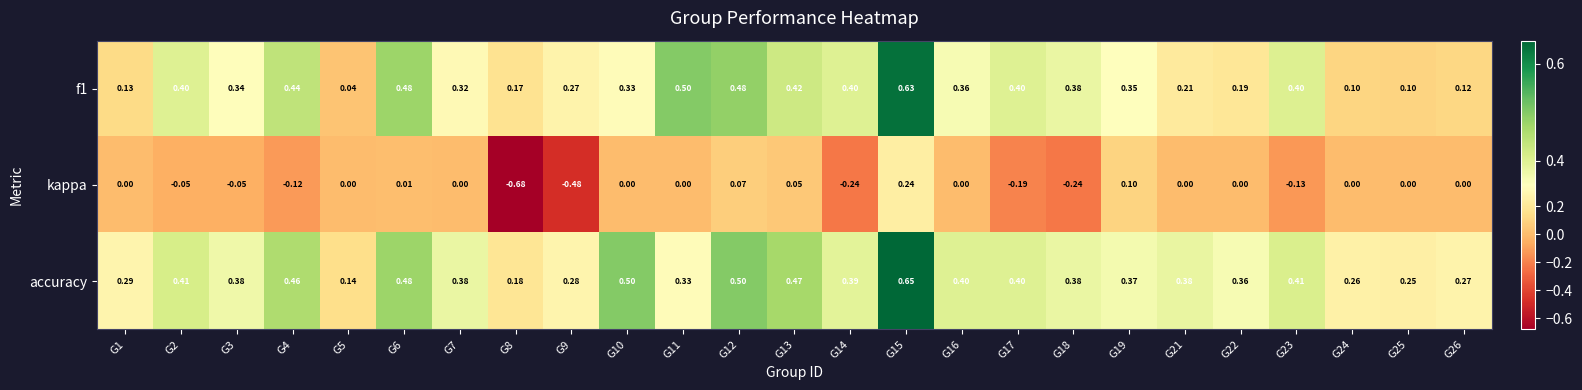

Which series has the largest range (max minus min)?

kappa